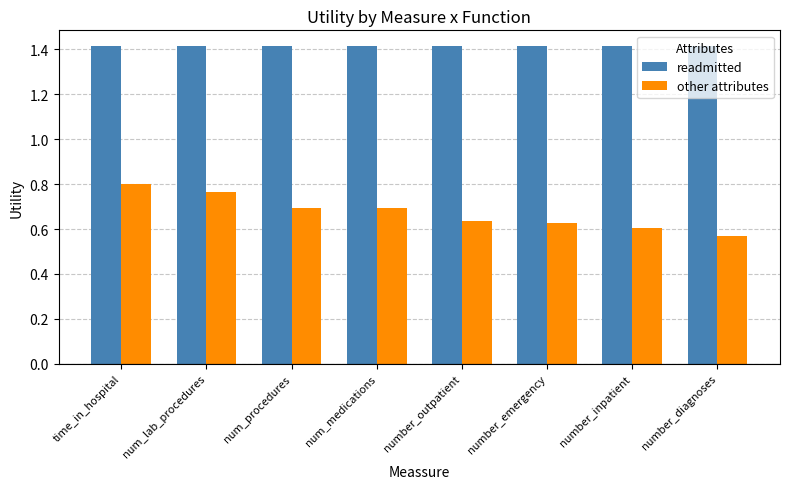

Which series changed the most between num_lab_procedures and number_inpatient?

other attributes